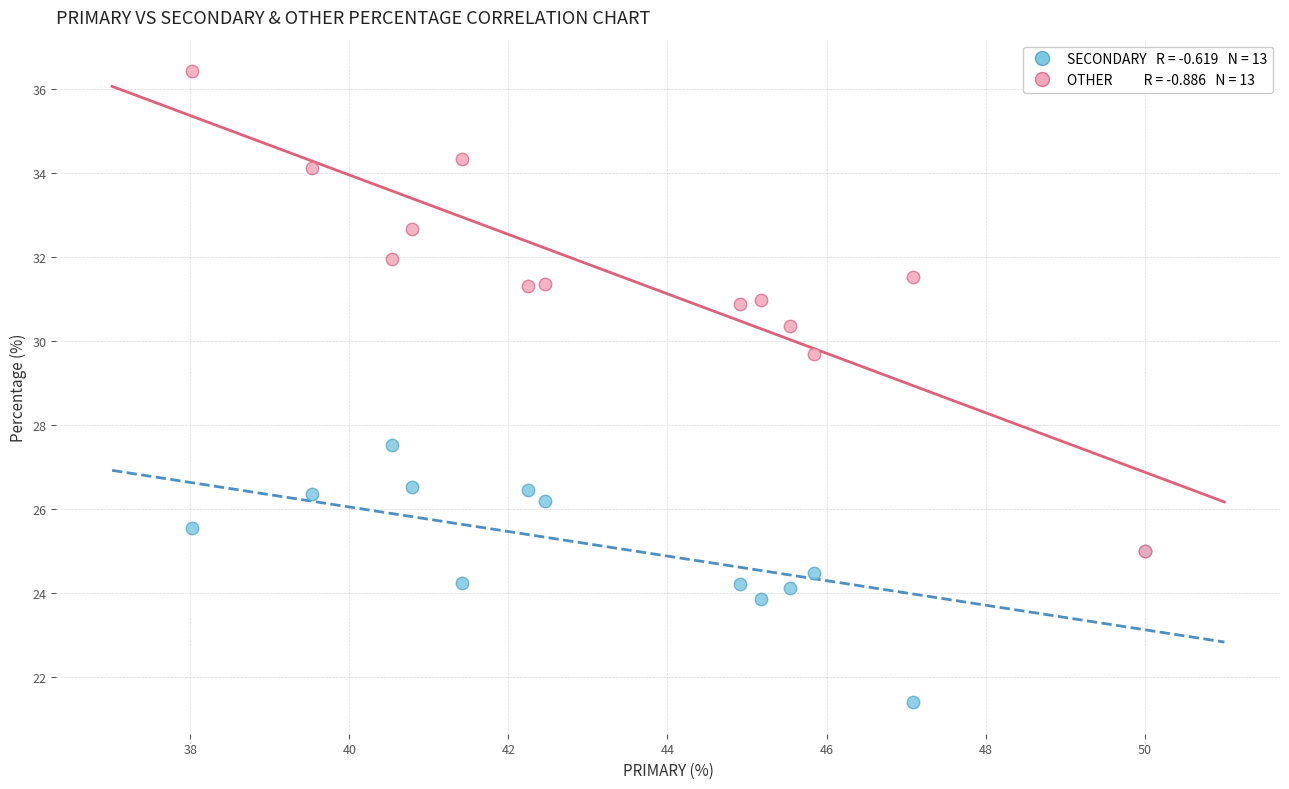

Across all series, what Y value is closest to 28?

27.5